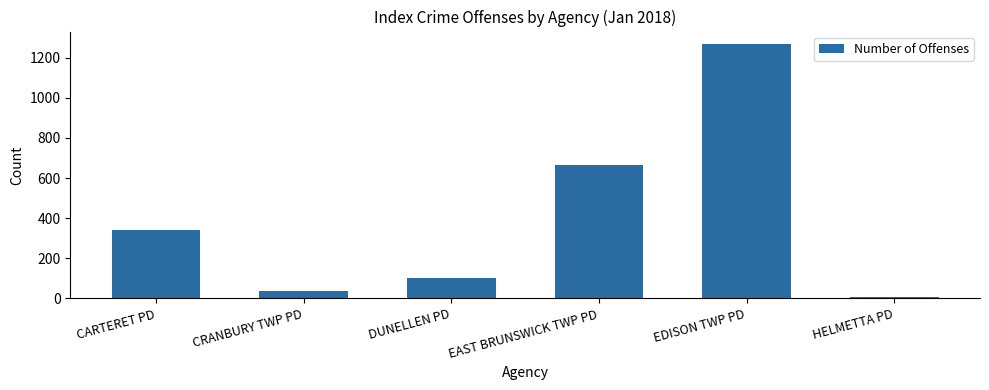

What position from the left is CARTERET PD?

1